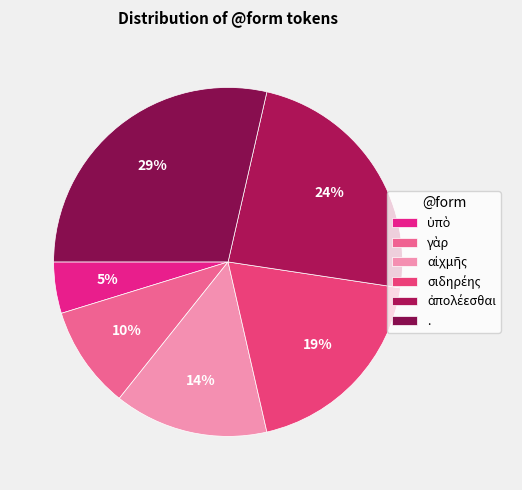

How many segments does this pie chart have?

6